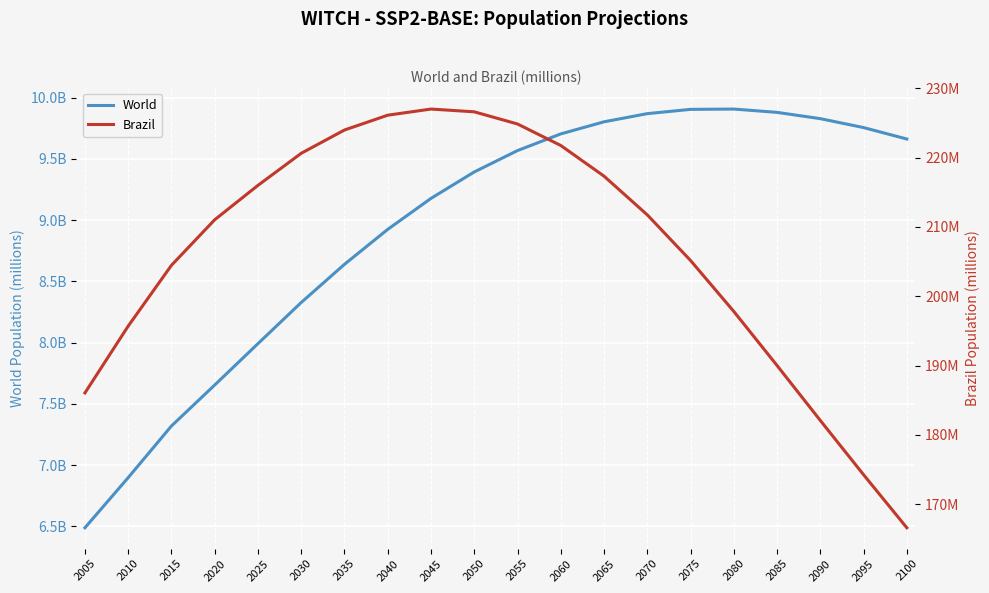

What is the difference between the second highest and minimum values in the Brazil series?

60.0